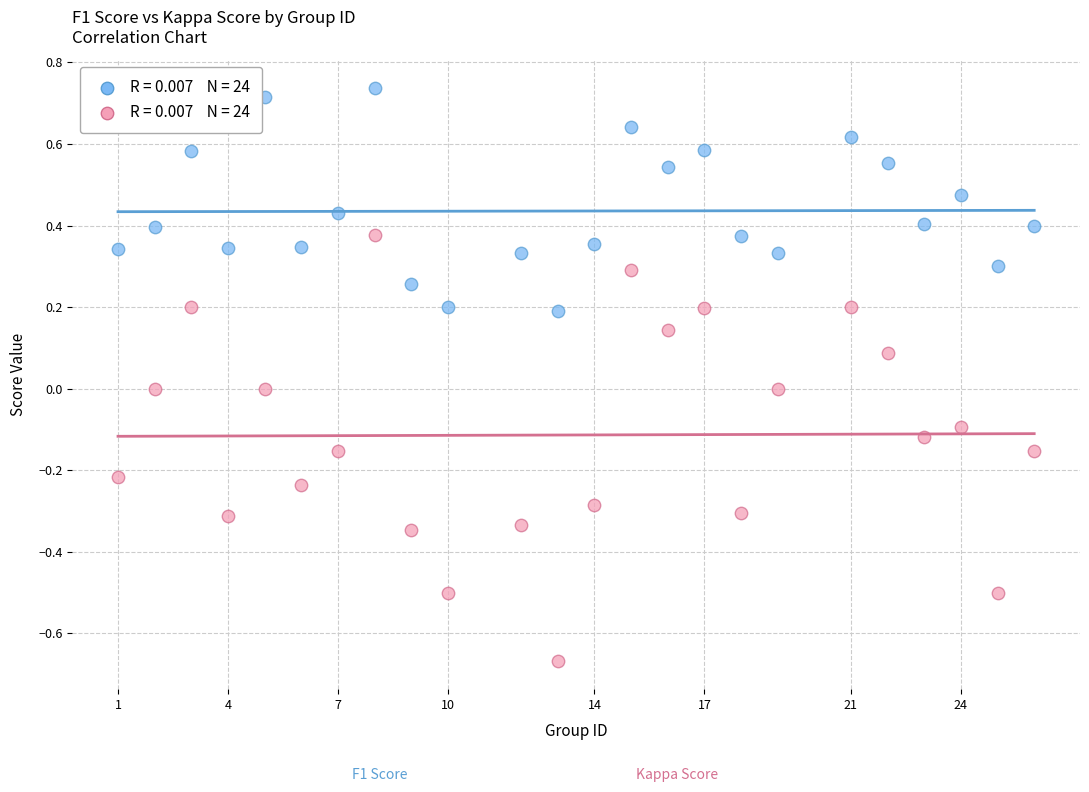

Across all data points, what is the range of X values (max minus min)?

25.0